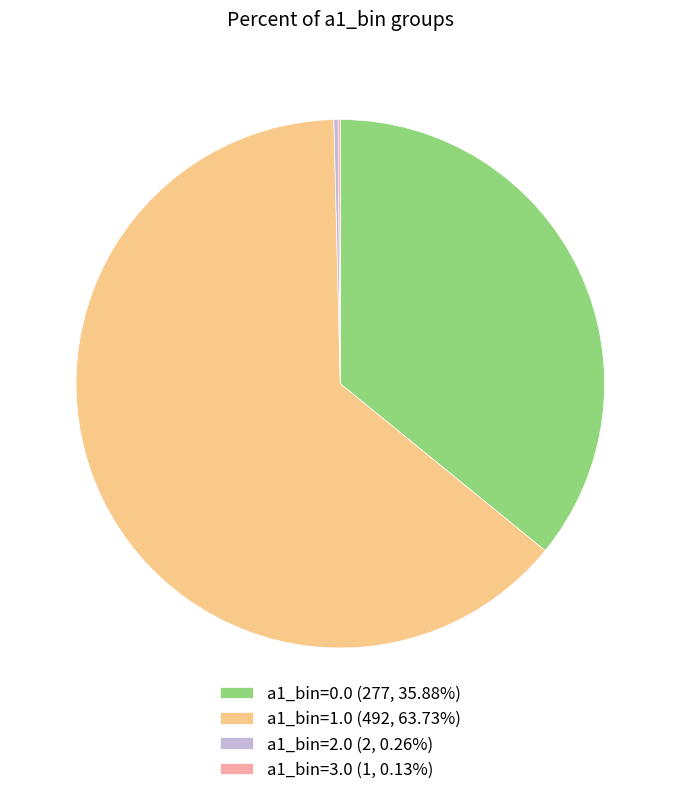

Is a1_bin=1.0 (492, 63.73%) the majority of the pie?

Yes